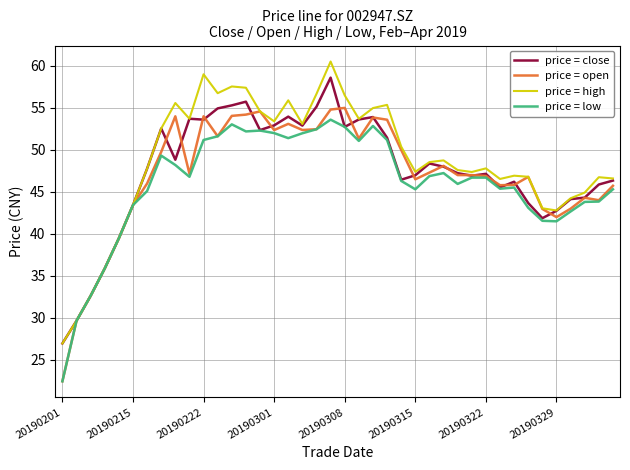

What are all the series names shown in the legend?

price = close, price = open, price = high, price = low